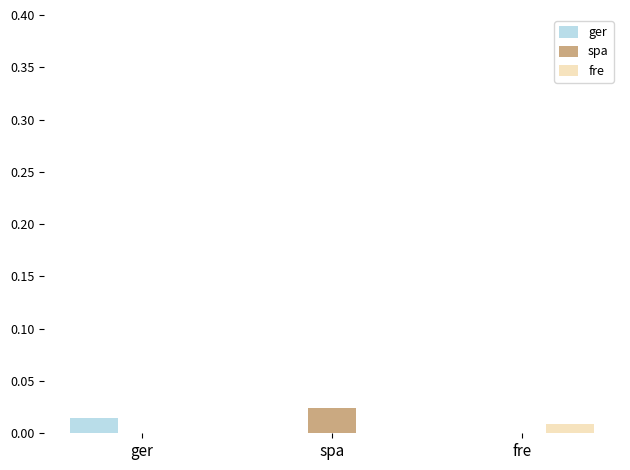

The value of fre at spa is 0.0. True or false?

True